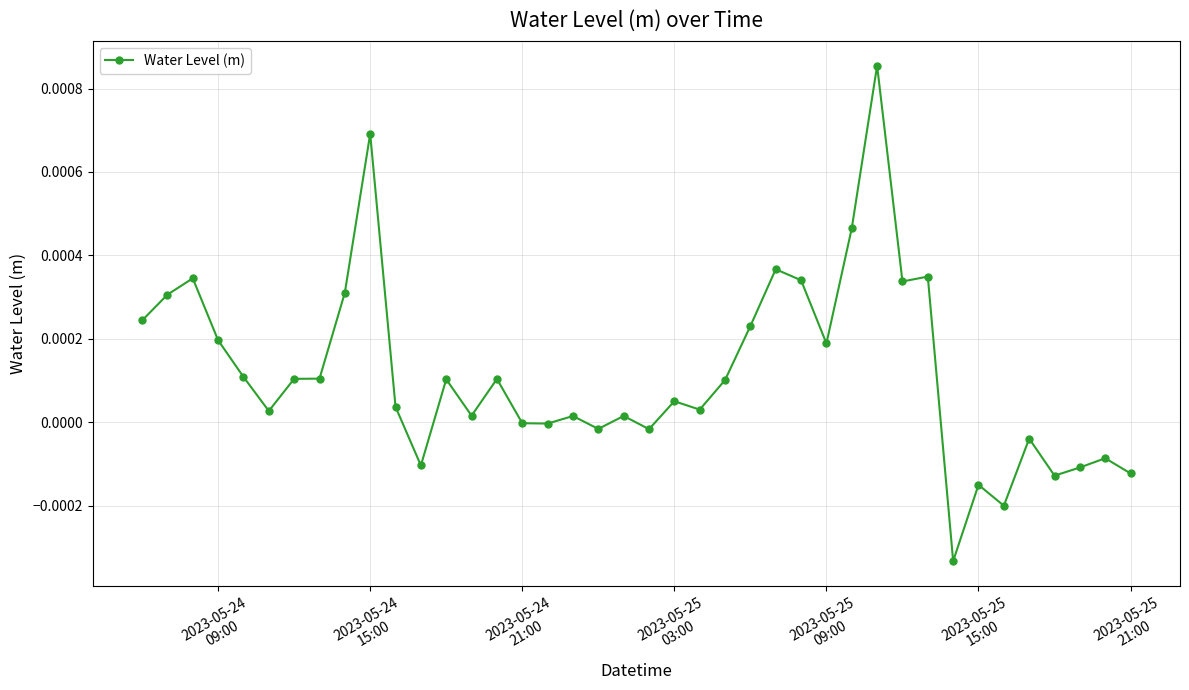

How many lines are shown in the chart?

1